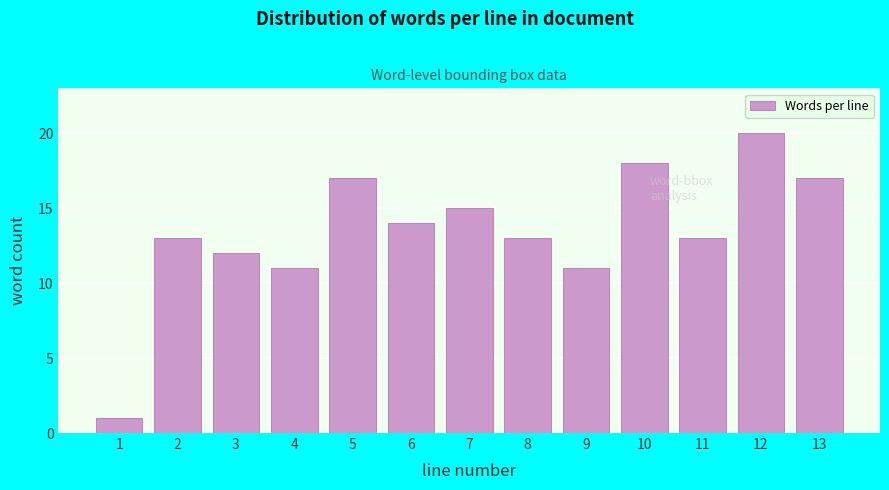

Reading left to right, what are all the values shown in this chart?

1	13	12	11	17	14	15	13	11	18	13	20	17